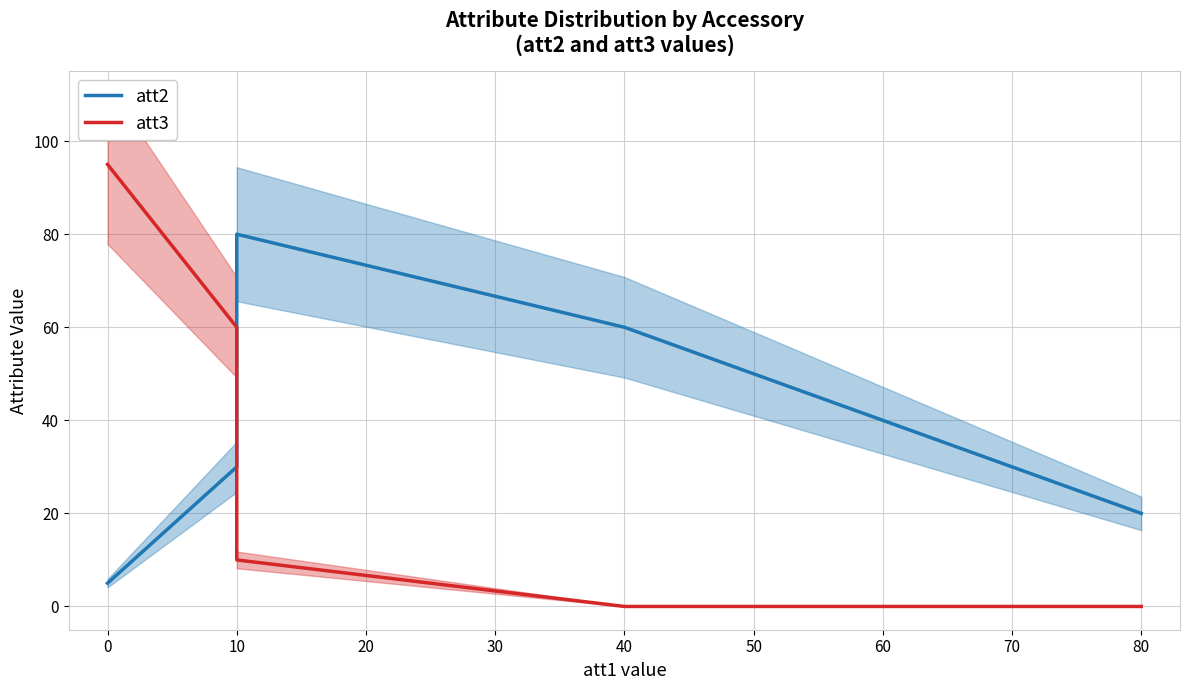

Which series has the widest spread of values?

att3